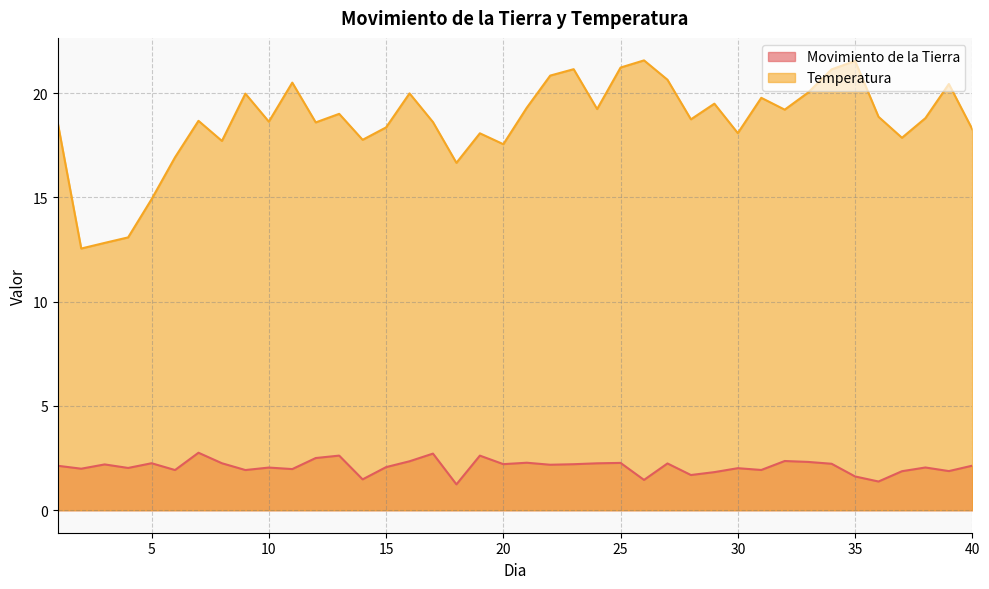

What is the total value across all series at 31?

21.7